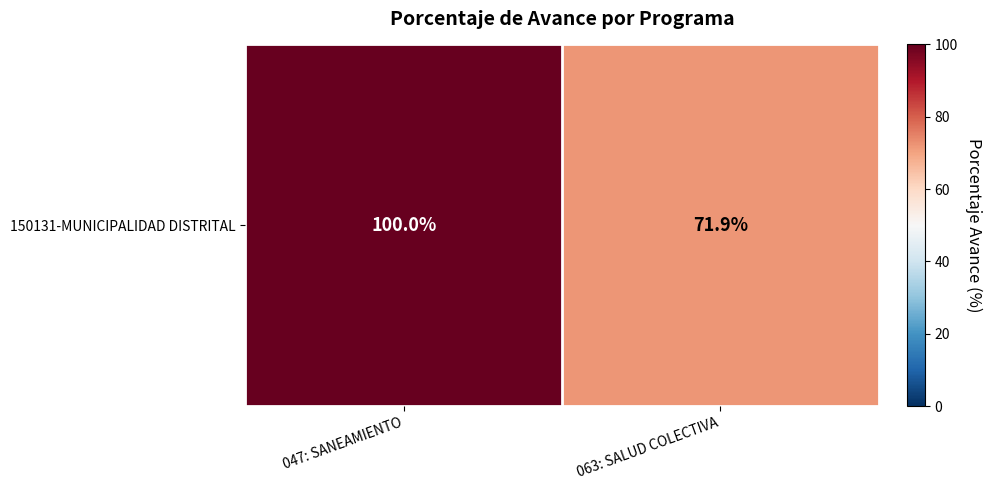

What is the change in value from 047: SANEAMIENTO to 063: SALUD COLECTIVA?

-28.1